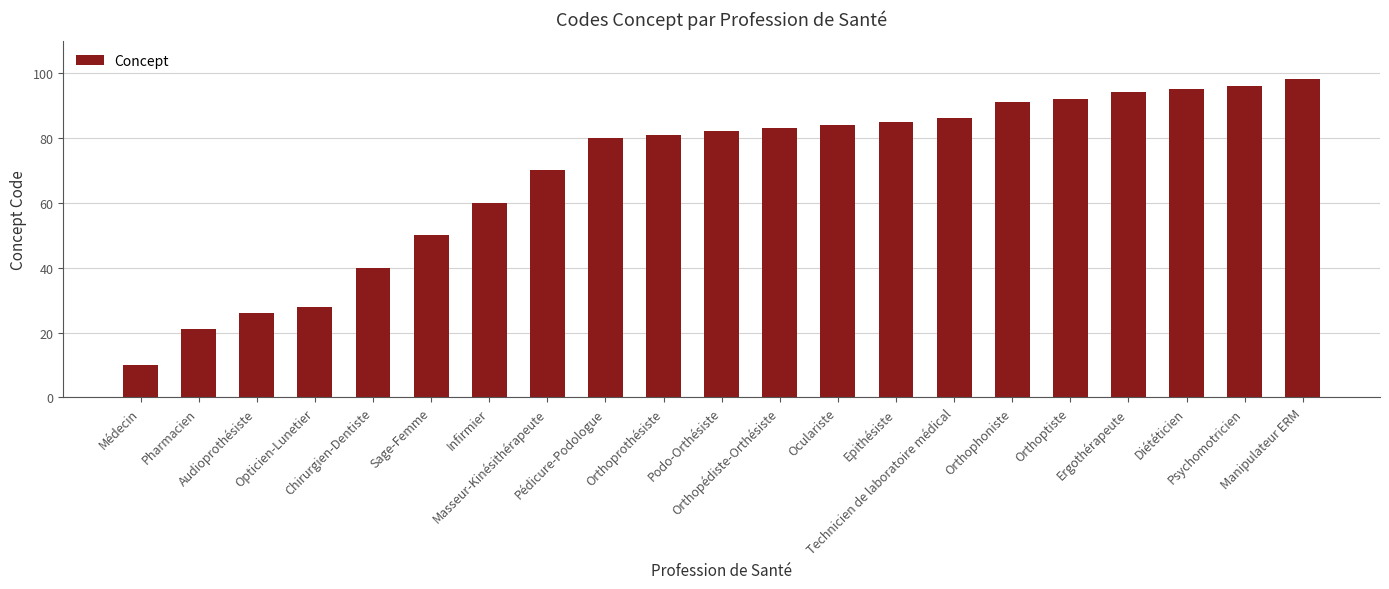

What is the ratio of the value at Pédicure-Podologue to the value at Orthophoniste?

0.9